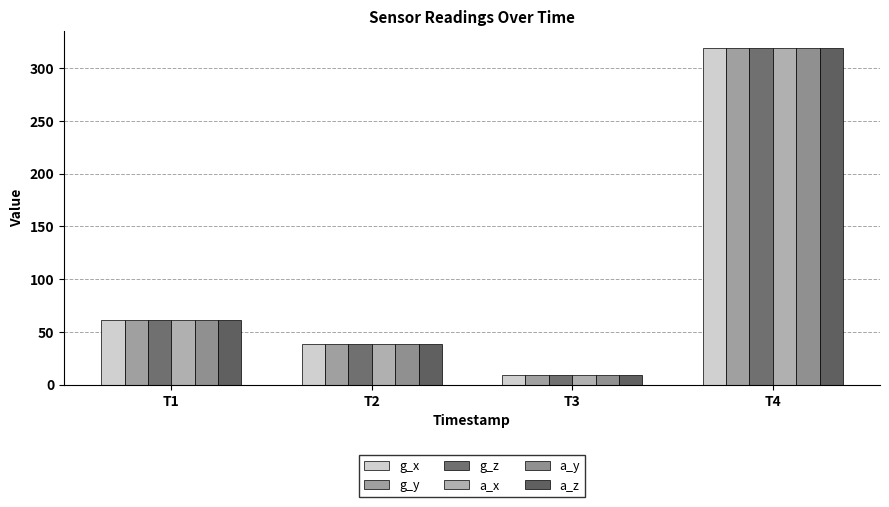

Rank the categories by a_z value from highest to lowest.

T4, T1, T2, T3